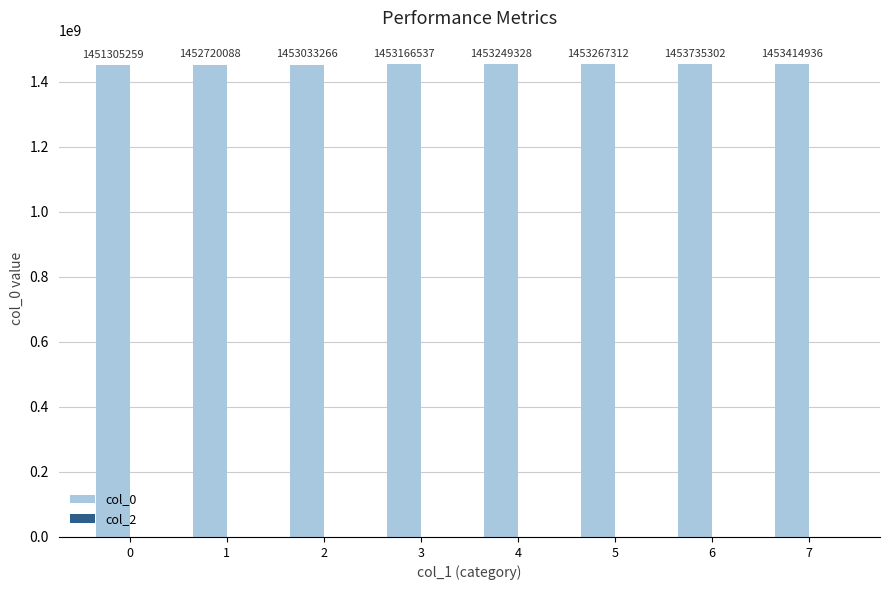

Reading left to right, extract all data points from this chart.

1451305259	1452720088	1453033266	1453166537	1453249328	1453267312	1453735302	1453414936